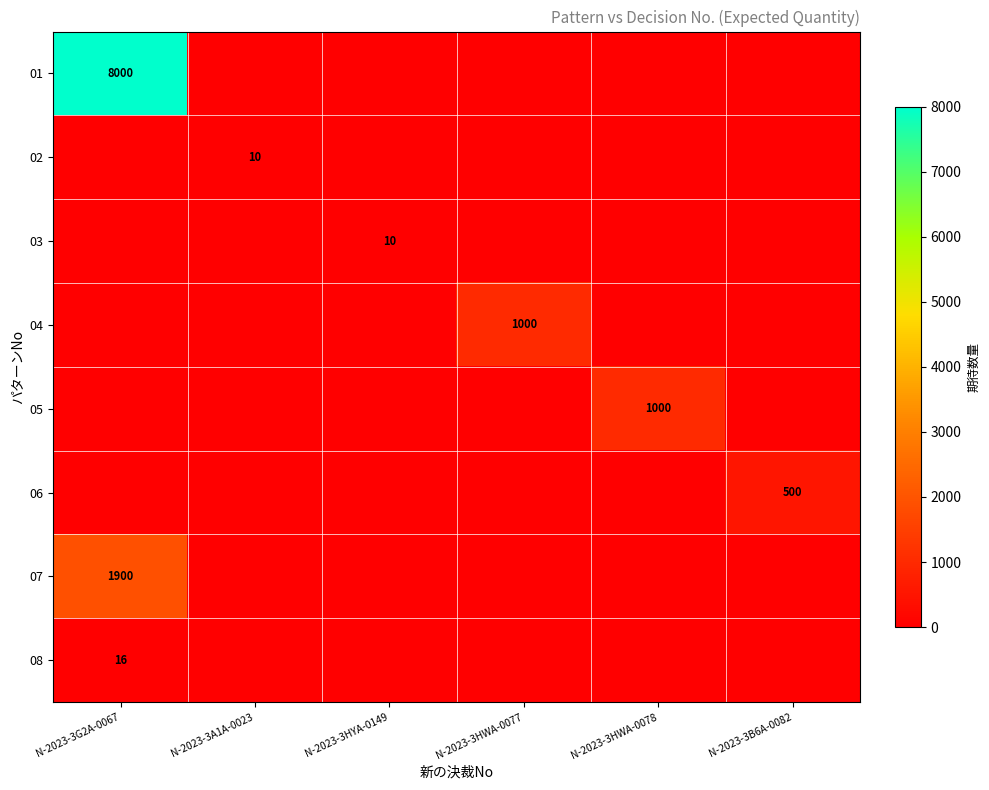

True or false: 06 has a value of 500 at N-2023-3B6A-0082.

True